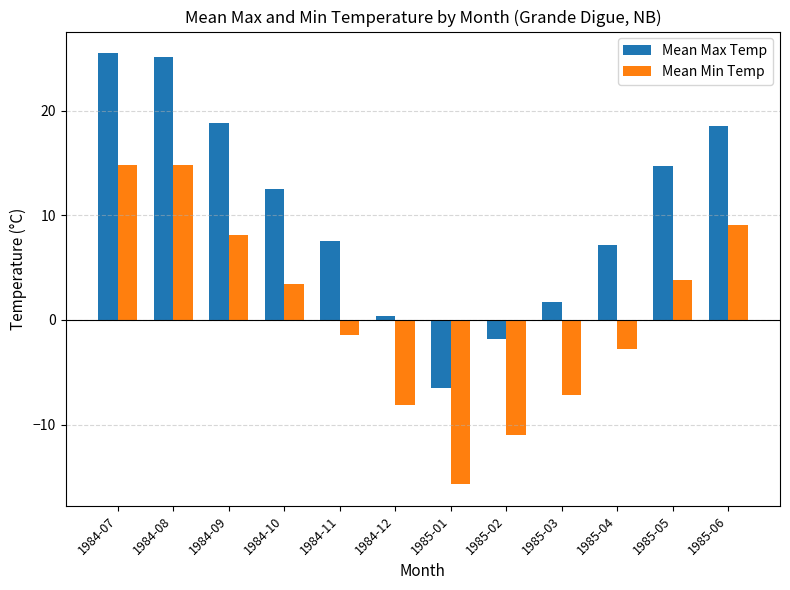

Is the value of Mean Max Temp at 1984-10 greater than the value of Mean Min Temp at 1985-03?

Yes